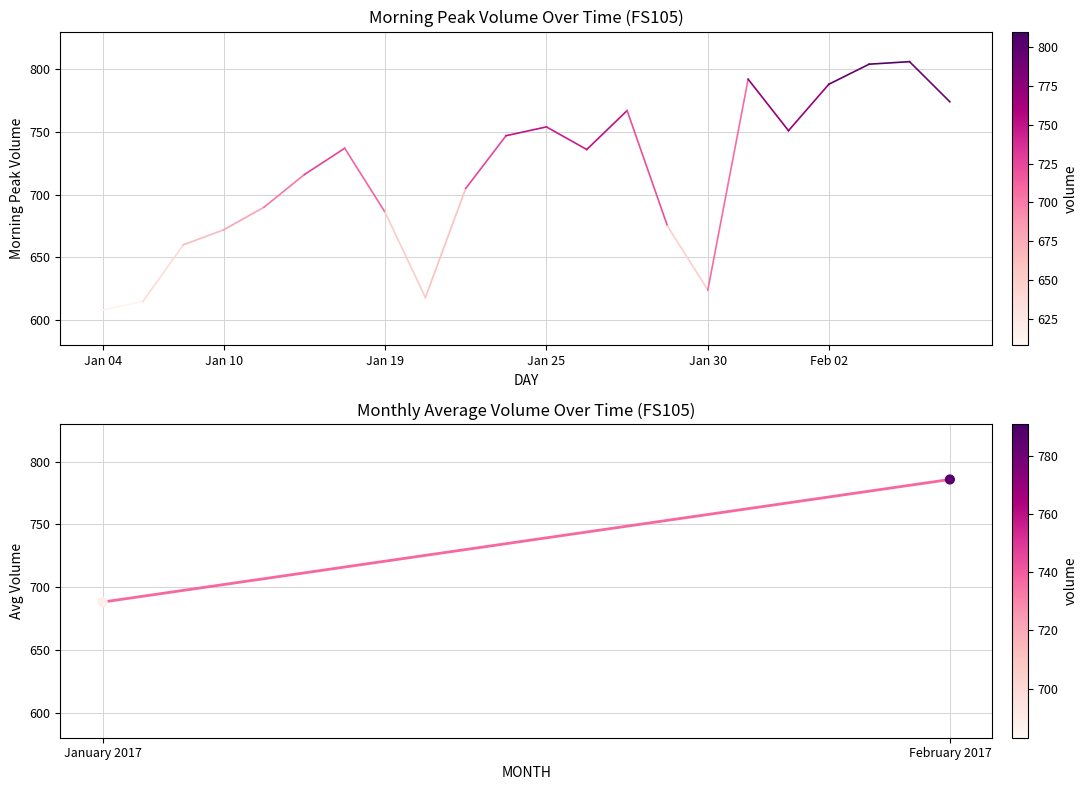

What is the range of Y values (max minus min)?

97.7